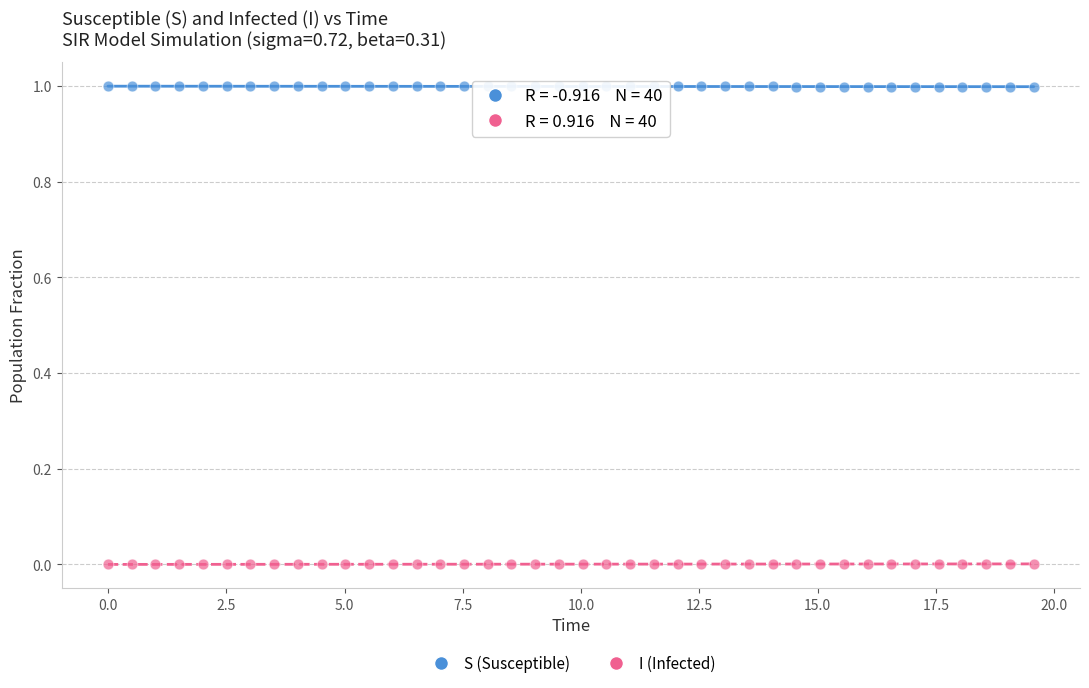

Across all data points, what is the range of Y values (max minus min)?

1.0